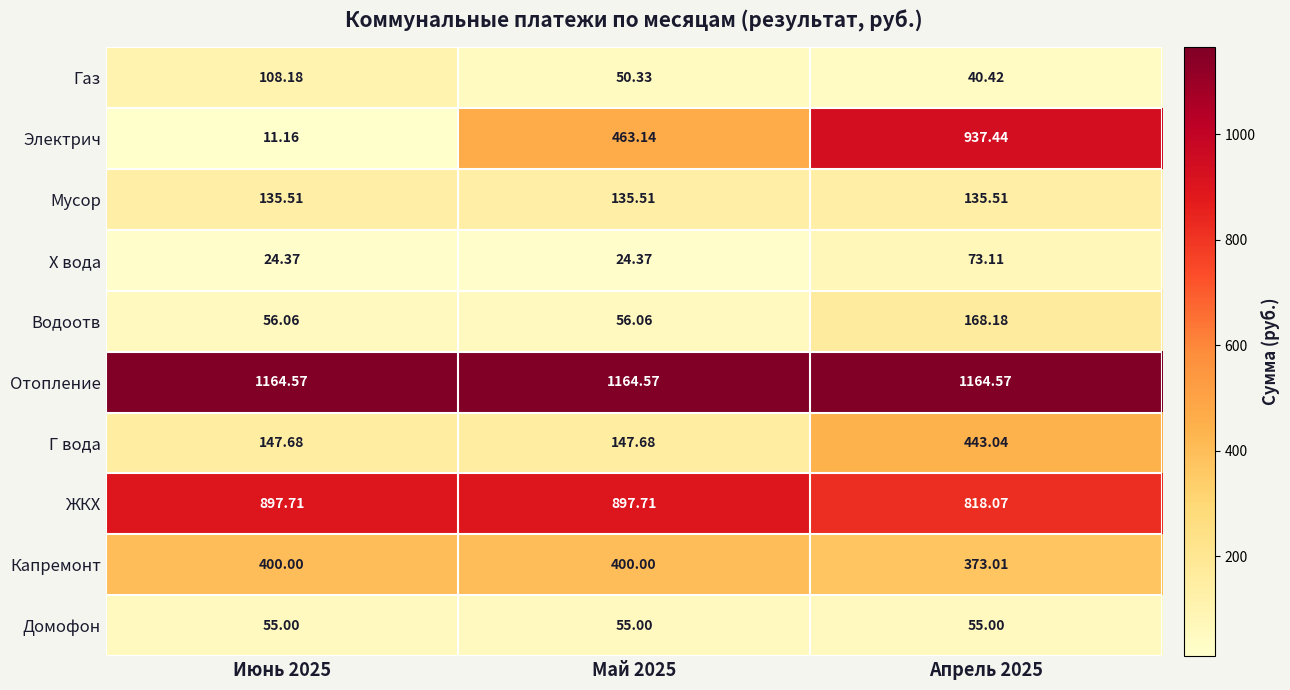

Which series has the largest total across all categories?

Отопление